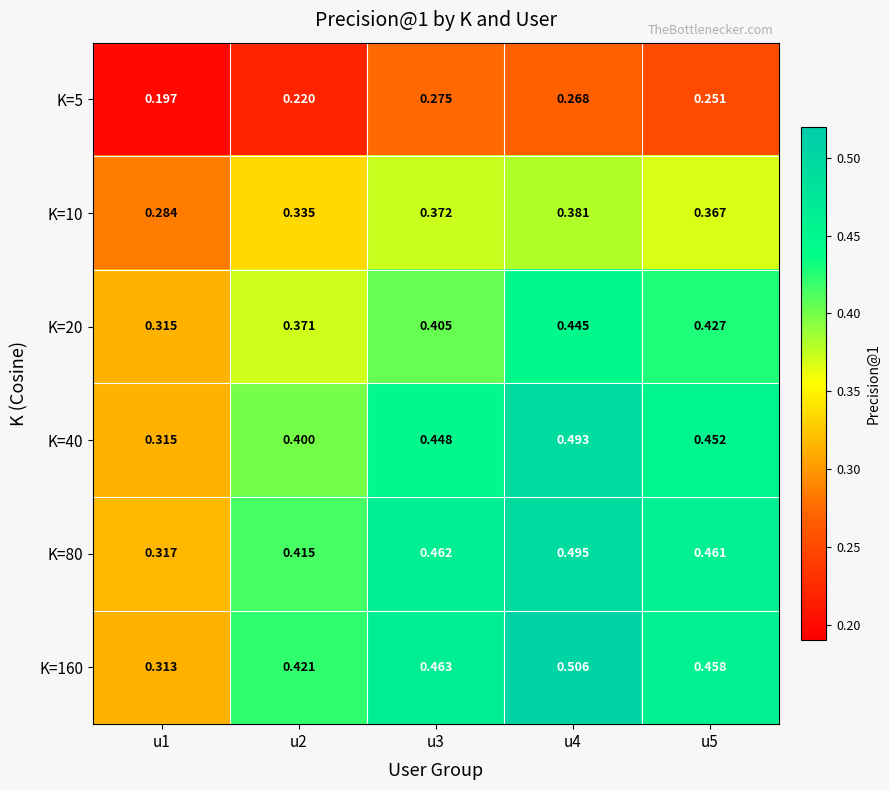

Is the value of K=10 at u5 greater than the value of K=40 at u5?

No